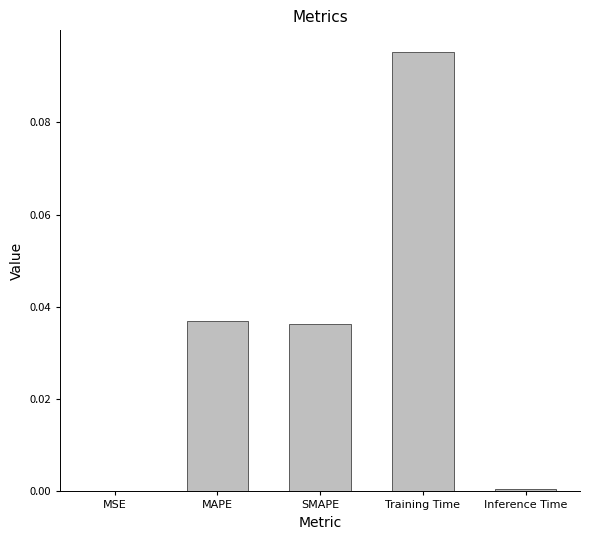

Between MSE and Training Time, which is larger?

Training Time